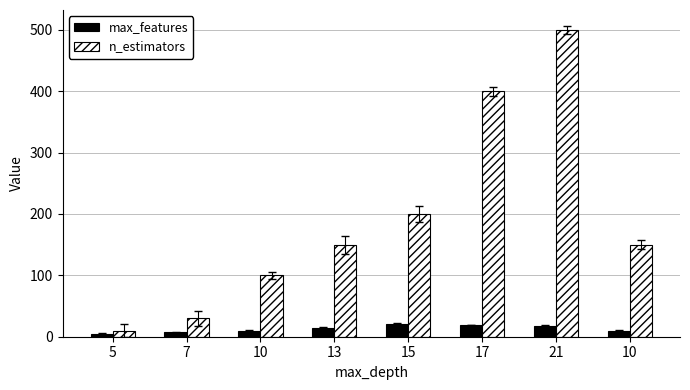

Is it true that max_features equals 33 at 17?

False